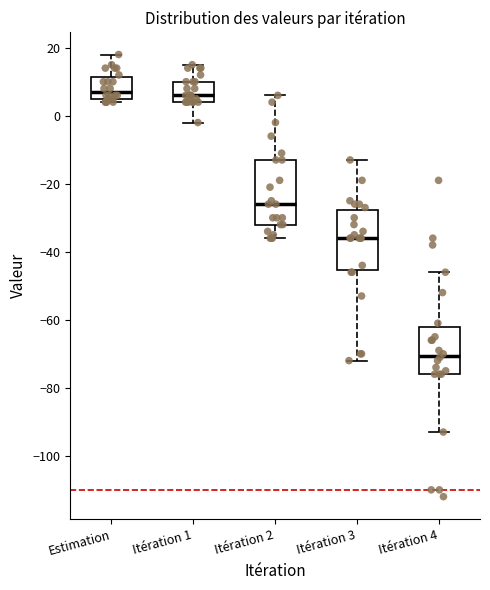

Reading left to right, read every box against the y-axis: the position of its median line, the range the box covers, and the ends of its whiskers. The values are not printed on the chart, so give them approximately, as read against the axis.

Estimation: median 8, box 6 to 12, whiskers 4 to 18
Itération 1: median 6, box 4 to 10, whiskers -2 to 16
Itération 2: median -26, box -32 to -12, whiskers -36 to 6
Itération 3: median -36, box -46 to -28, whiskers -72 to -12
Itération 4: median -70, box -76 to -62, whiskers -92 to -46